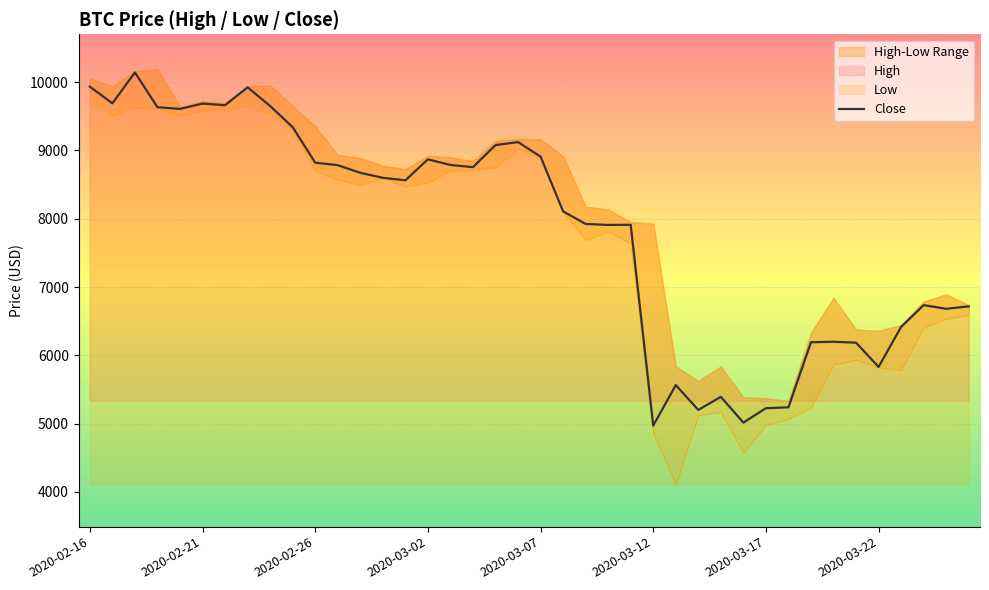

Read the Close value at 2020-03-05.

9078.8